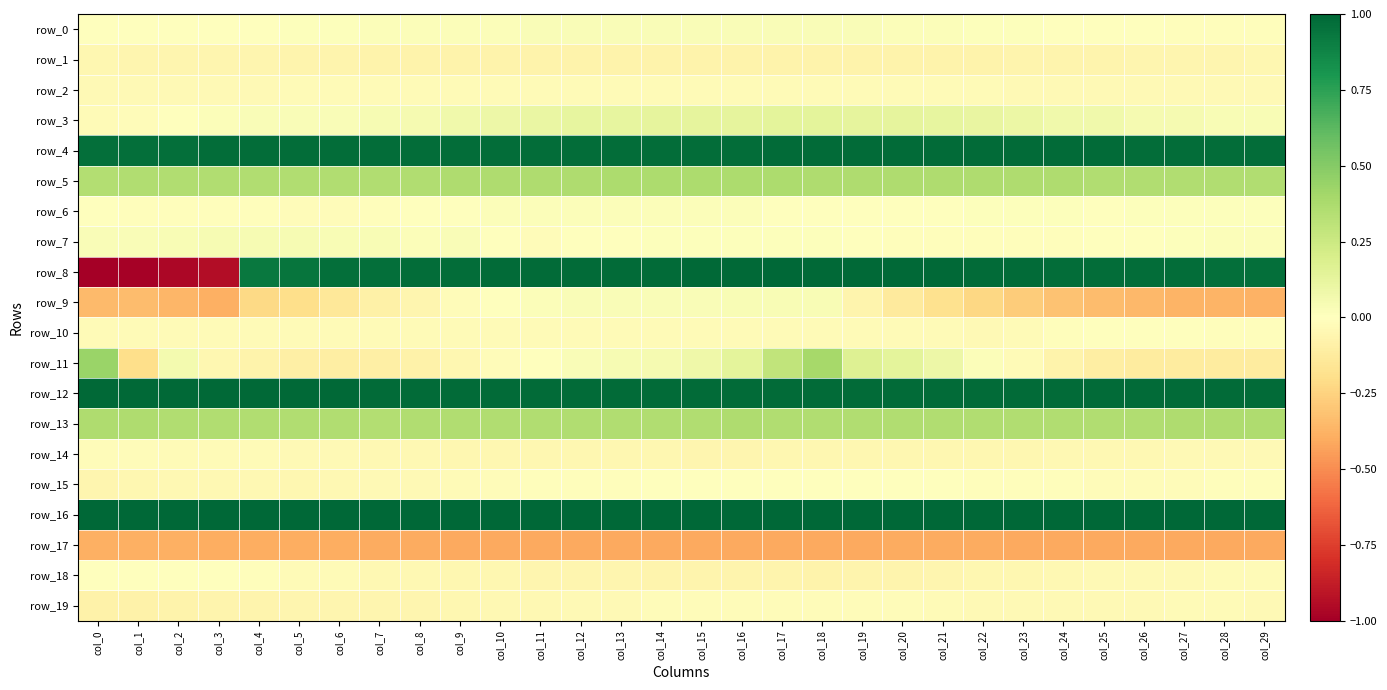

Rank the series at col_20 from highest to lowest value.

row_16, row_8, row_12, row_4, row_5, row_13, row_11, row_3, row_0, row_6, row_15, row_7, row_19, row_2, row_10, row_14, row_18, row_1, row_9, row_17